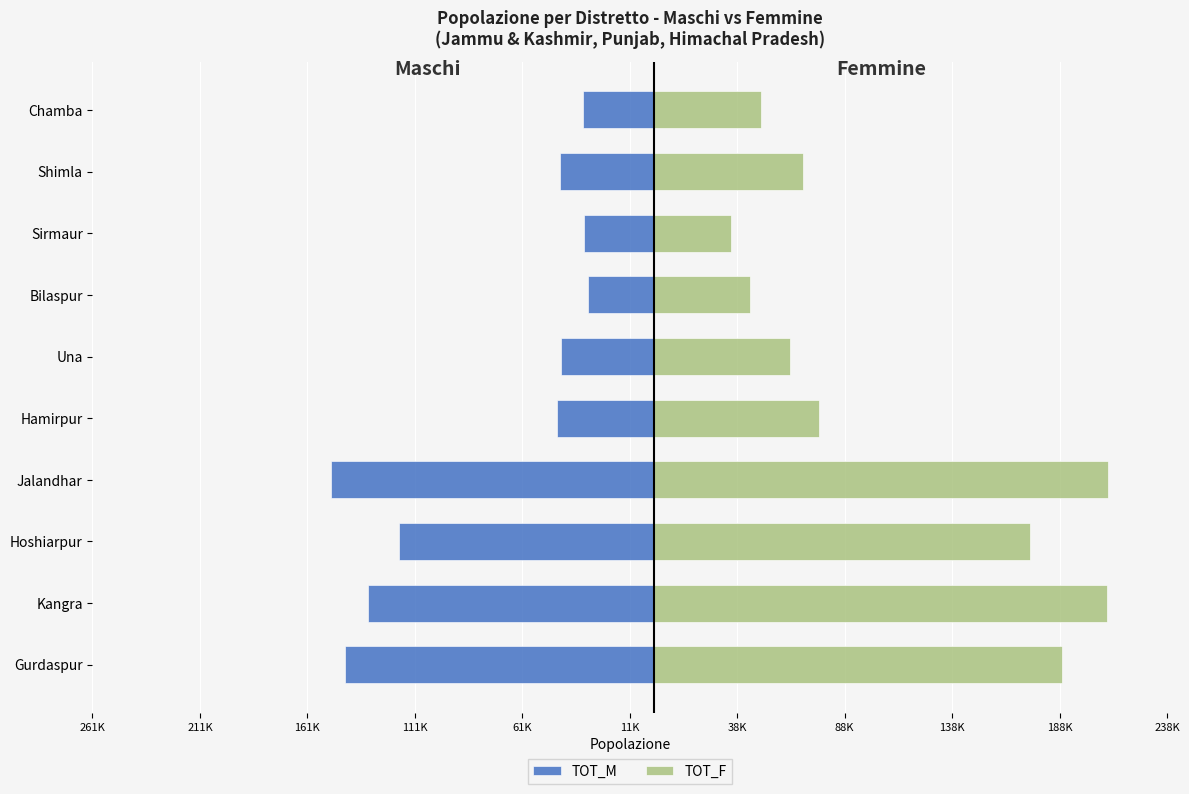

Rank the series by their average value, from lowest to highest.

TOT_M, TOT_F